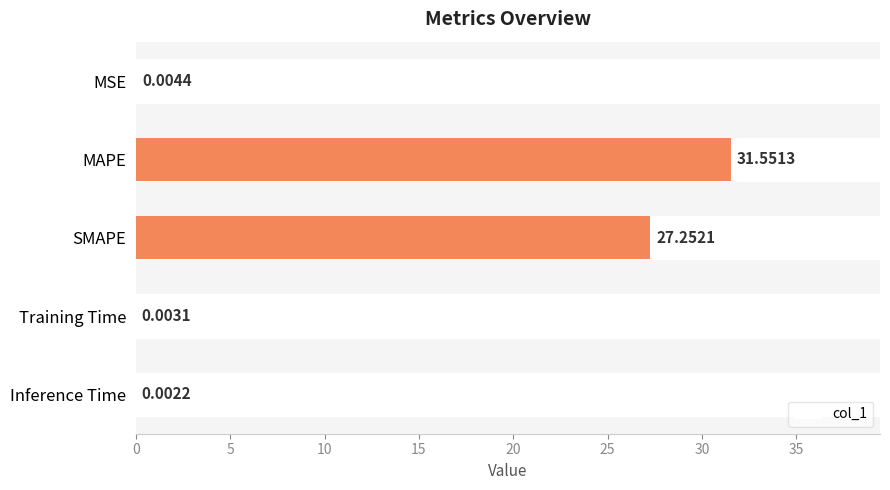

Count the number of data series in this chart.

1